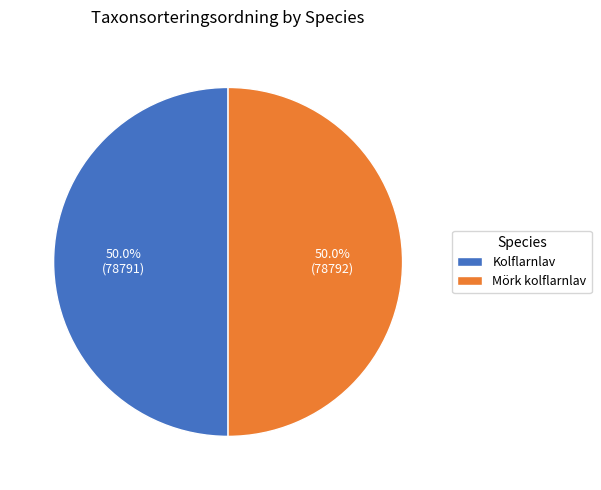

Combined, do Kolflarnlav and Mörk kolflarnlav account for over 50%?

Yes